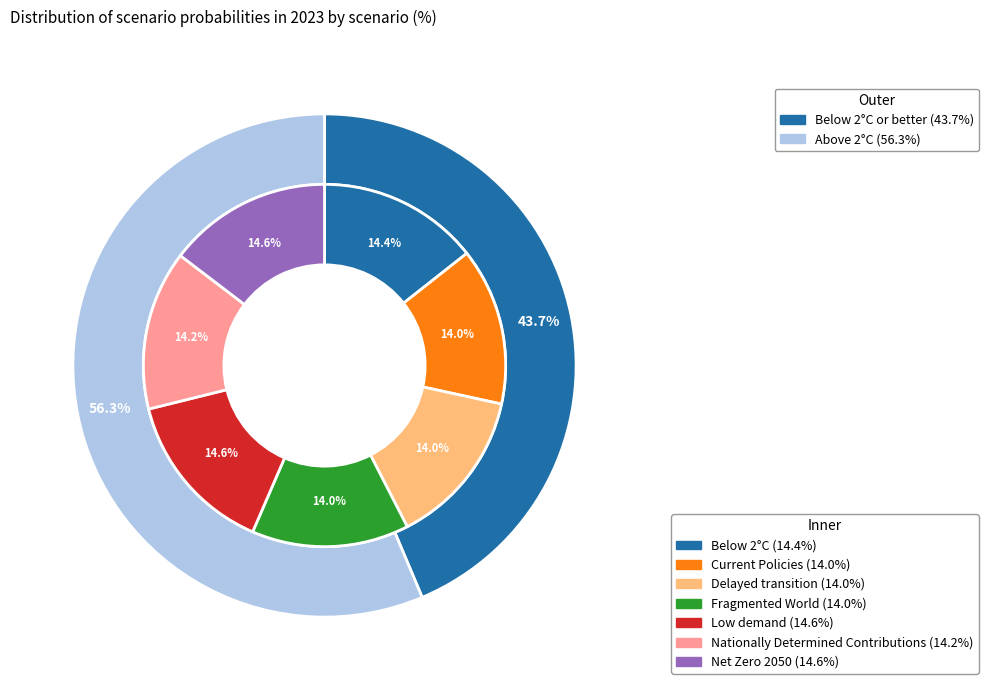

To the nearest percent, what is the difference between the largest and smallest slice percentages?

1%